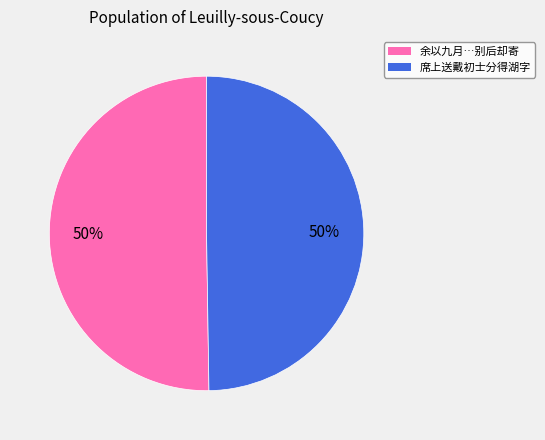

How many slices are in this pie chart?

2